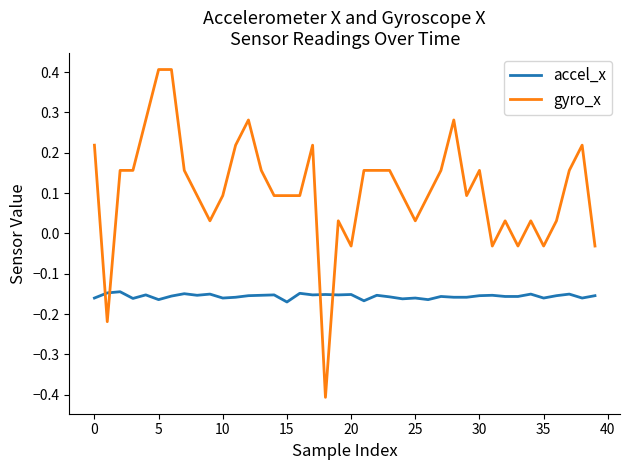

How many times do accel_x and gyro_x cross each other?

4